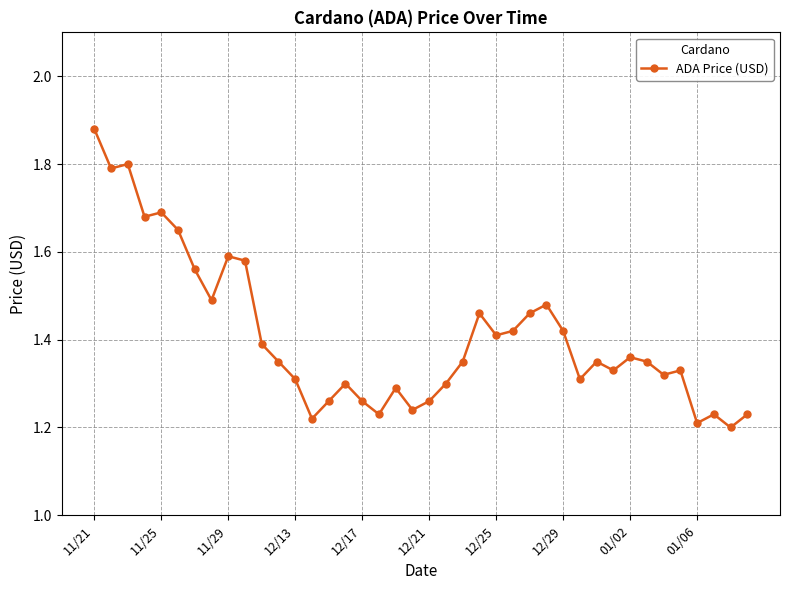

Count the values in the range 1 to 2.

40